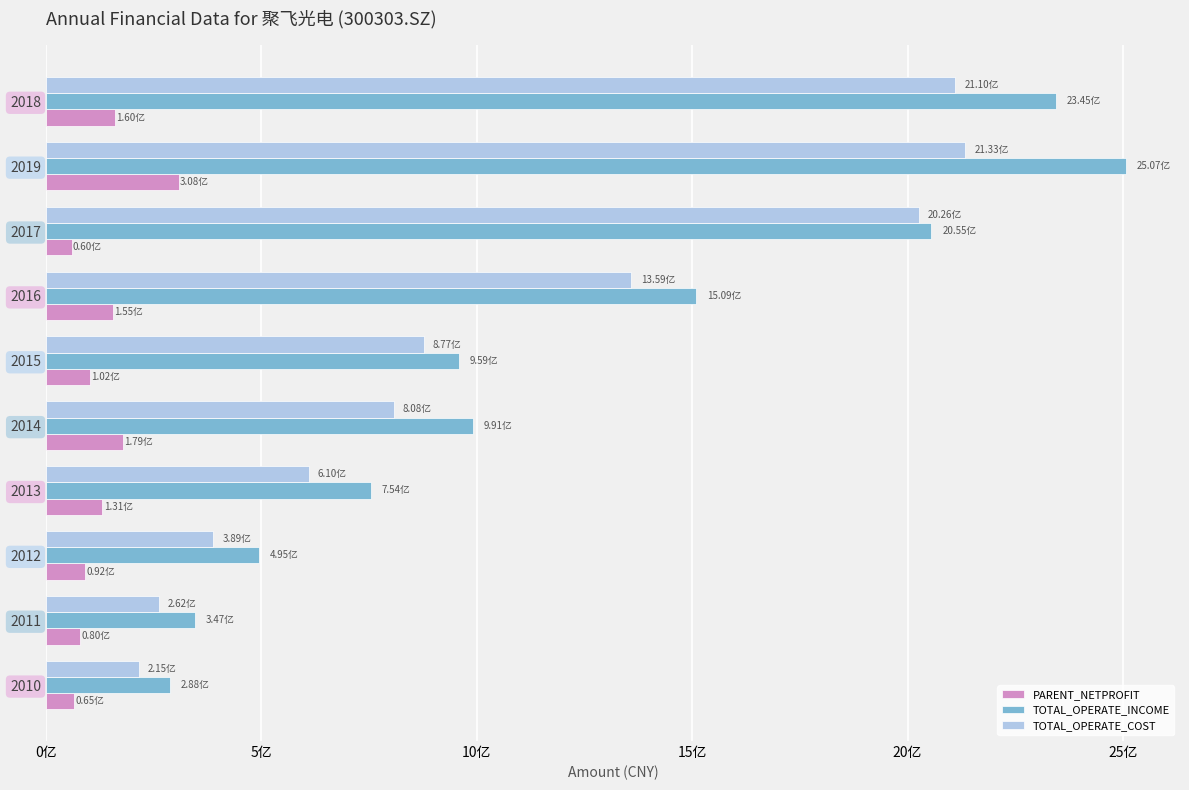

What are all the series names shown in the legend?

PARENT_NETPROFIT, TOTAL_OPERATE_INCOME, TOTAL_OPERATE_COST